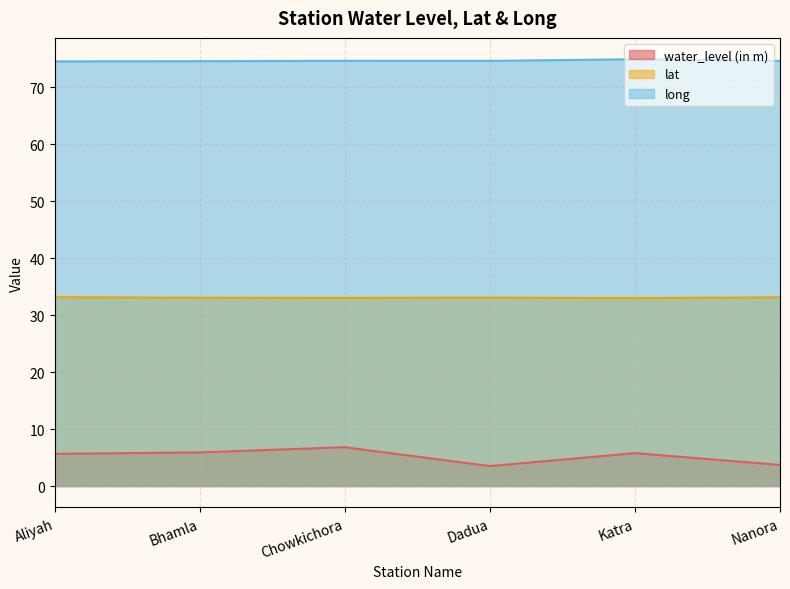

True or false: long and water_level (in m) intersect in this chart.

False